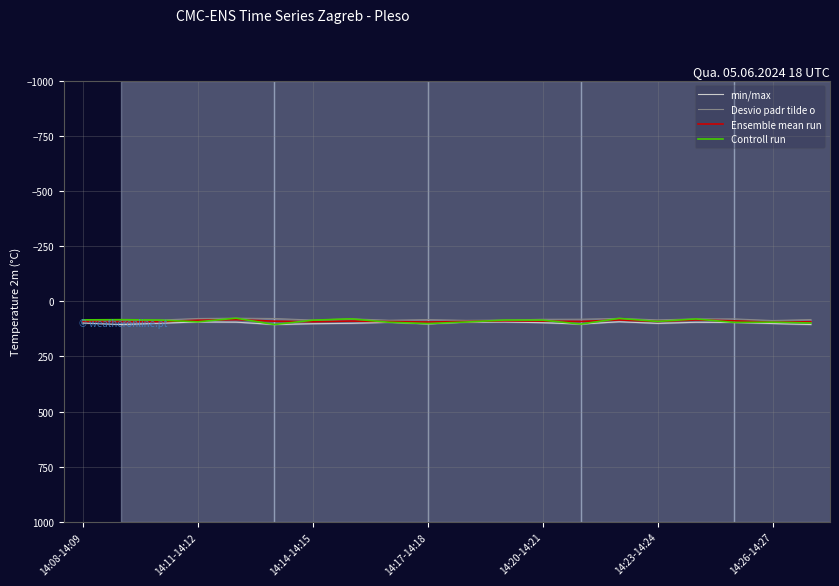

What is the greatest value displayed?

105.8